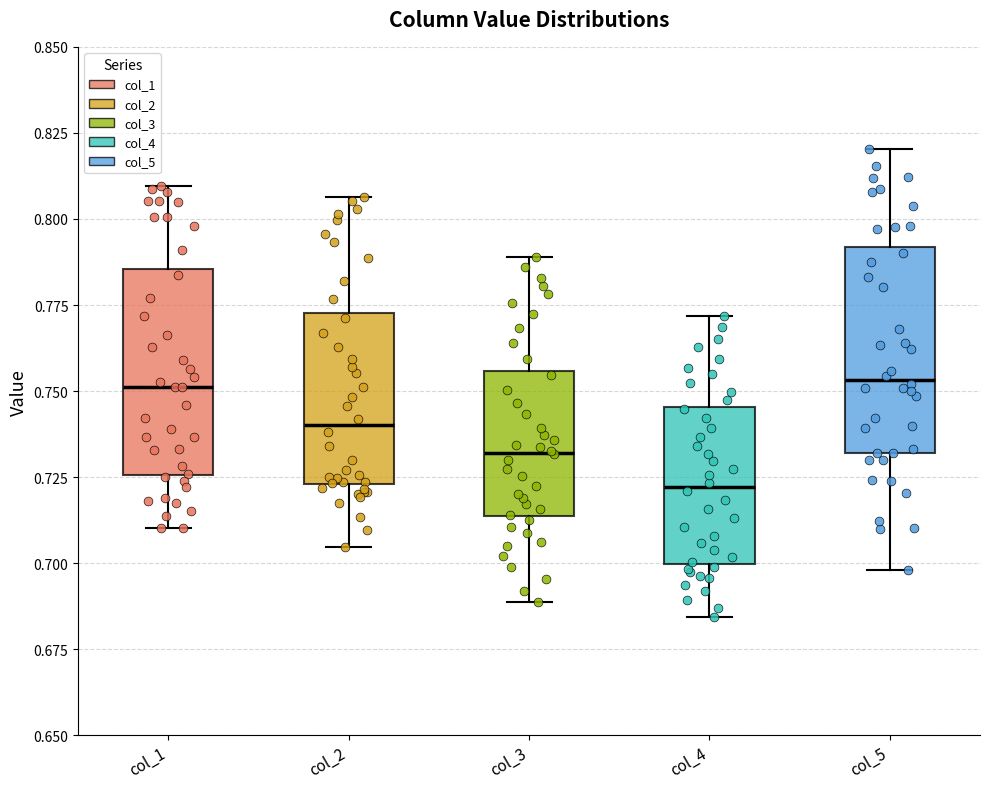

Reading left to right, transcribe this box plot: for each box, give where its median line is, the range the box spans, and where its two whiskers end, as read against the y-axis. The values are not printed on the chart, so give them approximately, as read against the axis.

col_1: median 0.750, box 0.725 to 0.785, whiskers 0.710 to 0.810
col_2: median 0.740, box 0.725 to 0.775, whiskers 0.705 to 0.805
col_3: median 0.730, box 0.715 to 0.755, whiskers 0.690 to 0.790
col_4: median 0.720, box 0.700 to 0.745, whiskers 0.685 to 0.770
col_5: median 0.755, box 0.730 to 0.790, whiskers 0.700 to 0.820